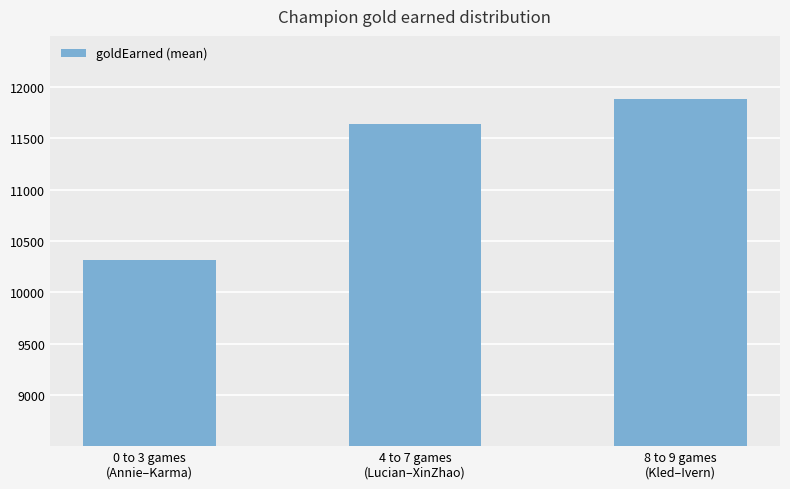

What is the label of the 3rd bar from the right?

0 to 3 games
(Annie–Karma)